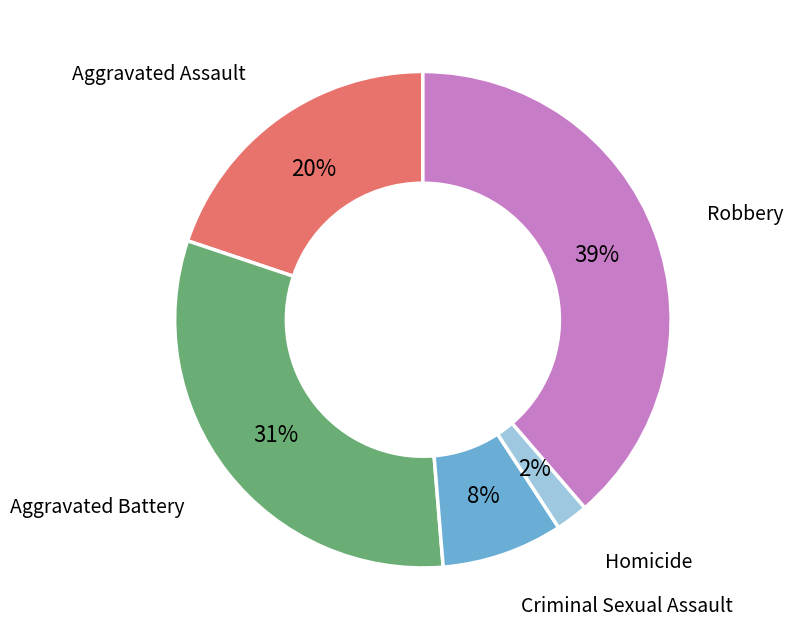

Is there any slice that represents more than half of the pie?

No